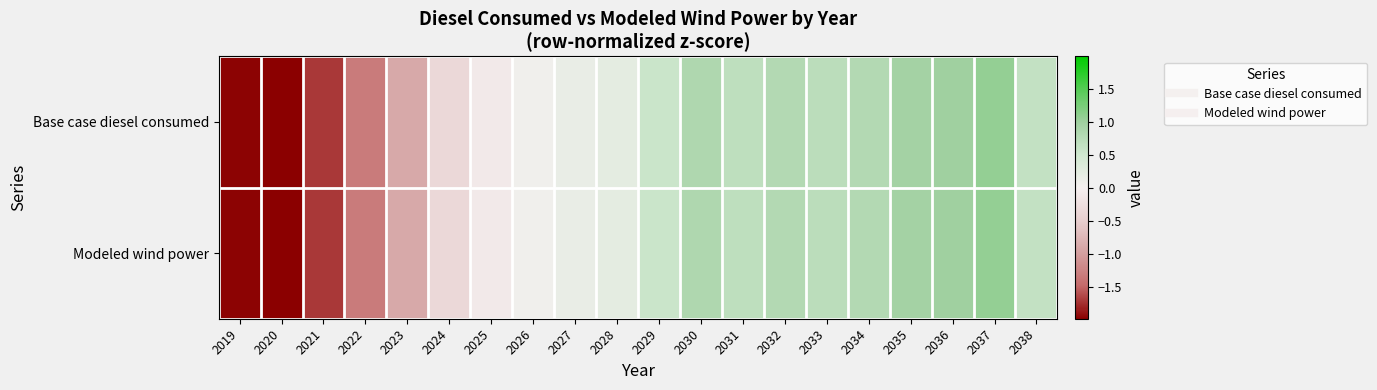

What is the smallest value displayed?

-2.0